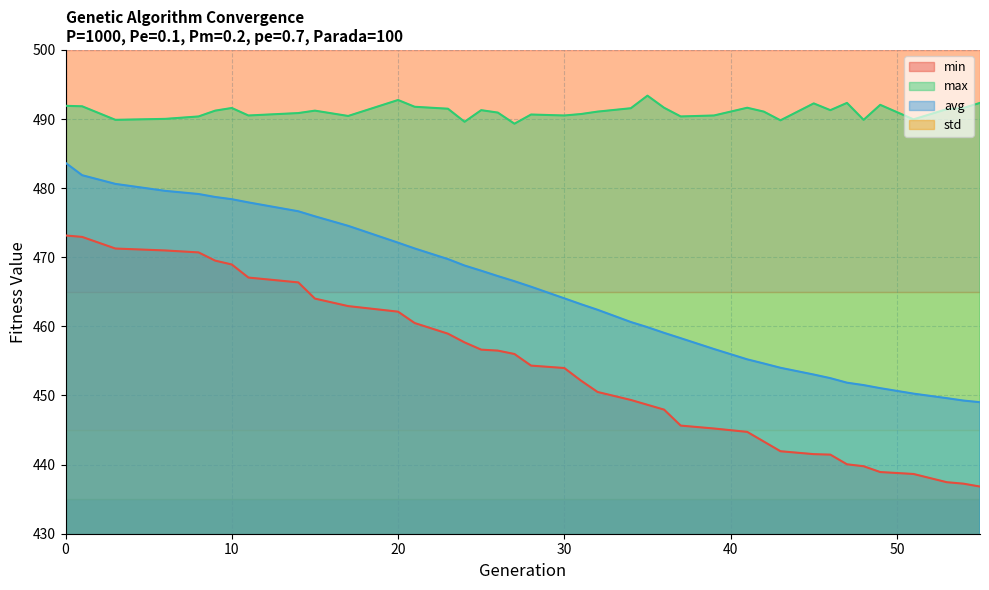

At which label is max closest to 491?

26